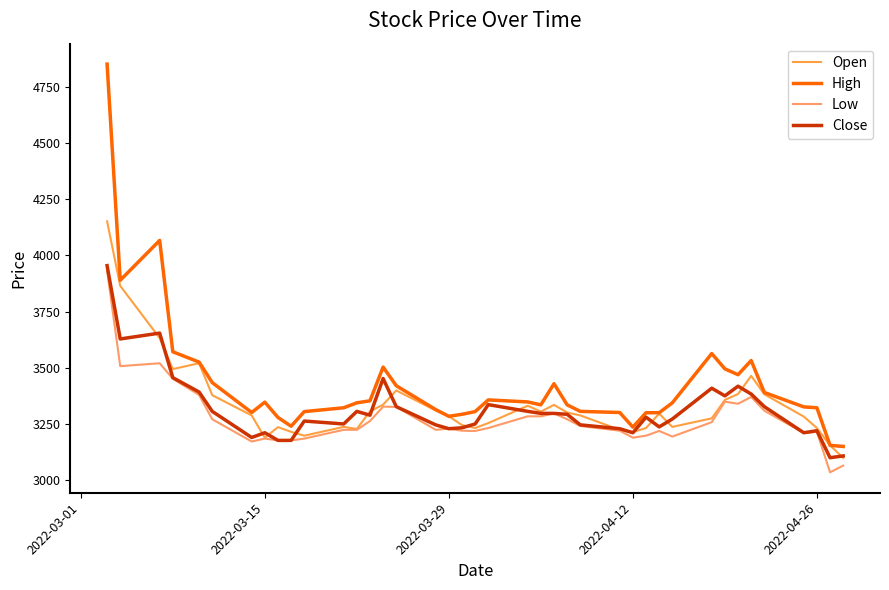

How many lines are shown in the chart?

4